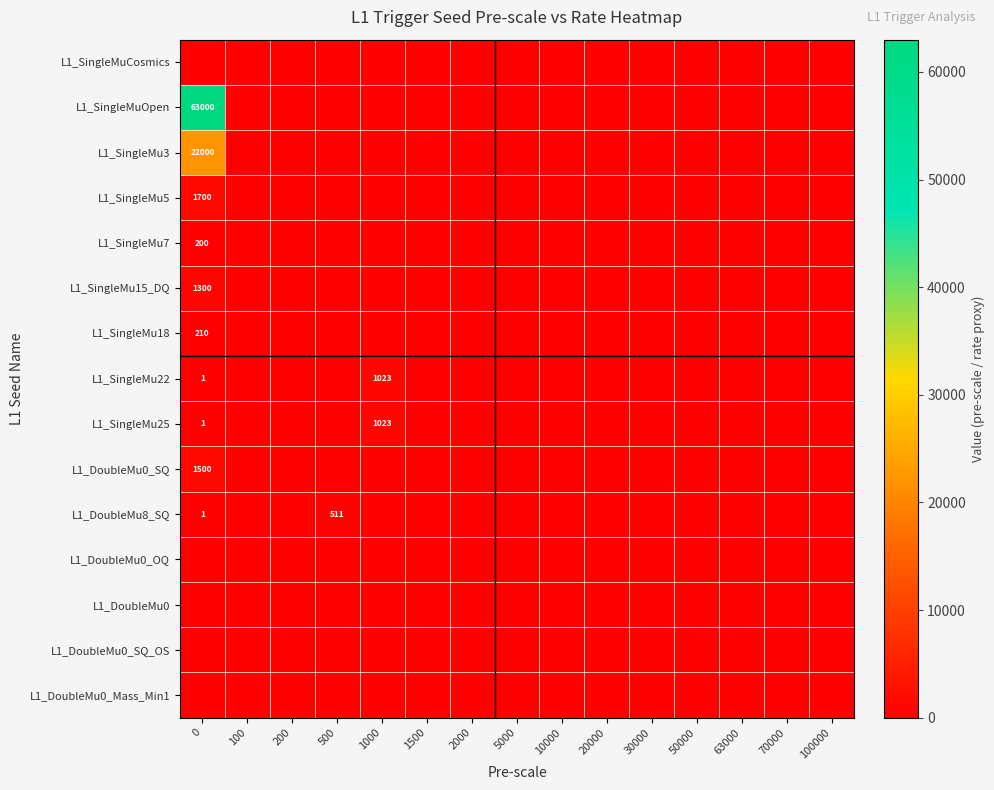

Is it true that L1_SingleMu22 equals 1 at 0?

True